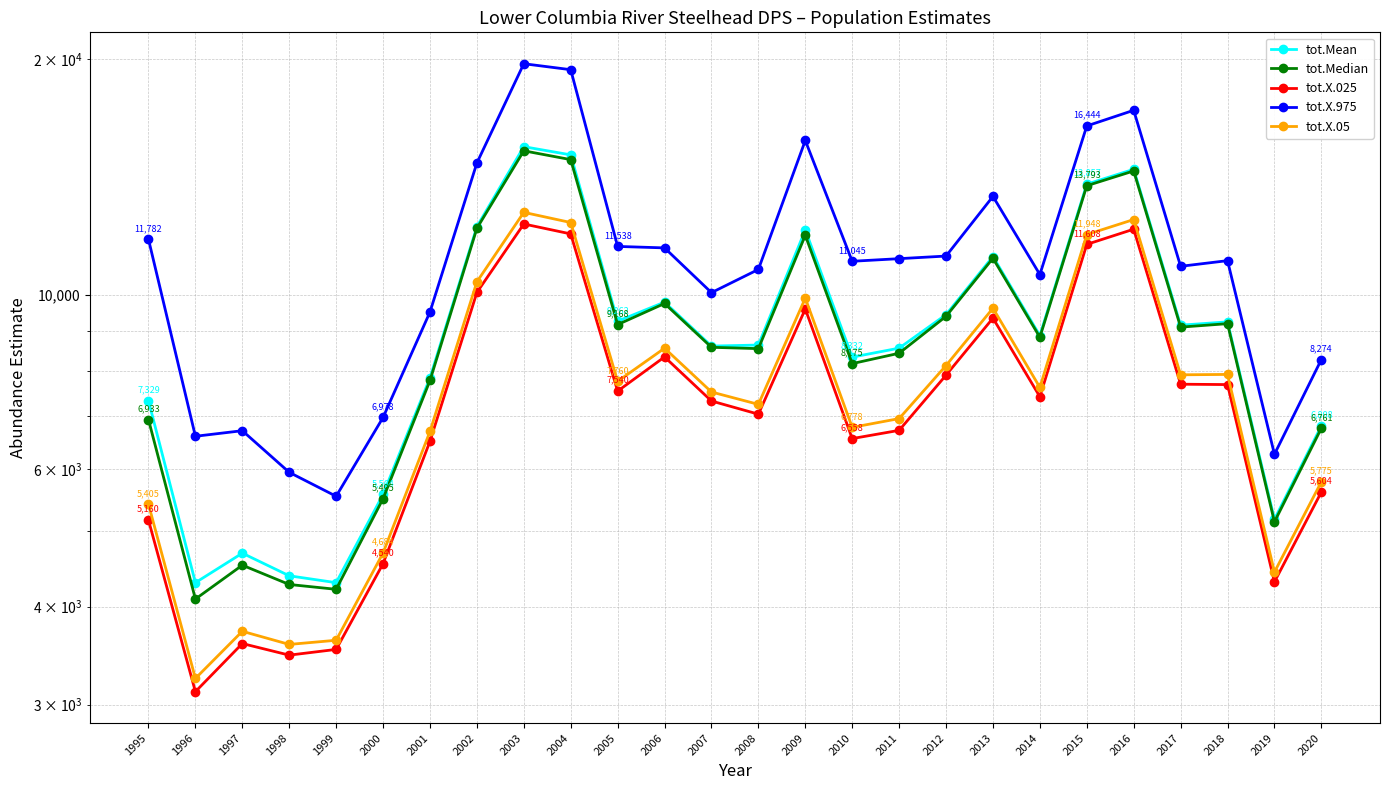

Is the value of tot.X.025 at 1998 greater than the value of tot.Mean at 2001?

No